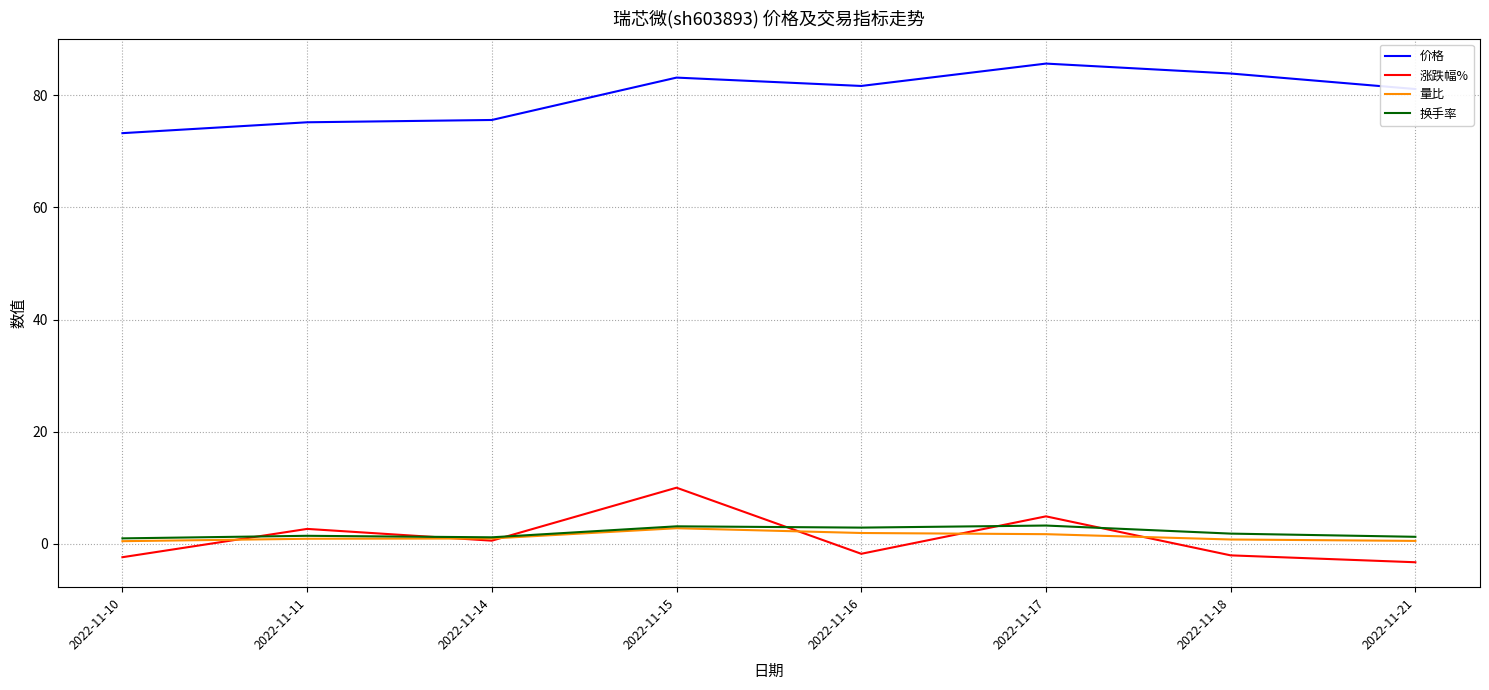

True or false: 涨跌幅% has more than 1 points higher than both neighbors.

True